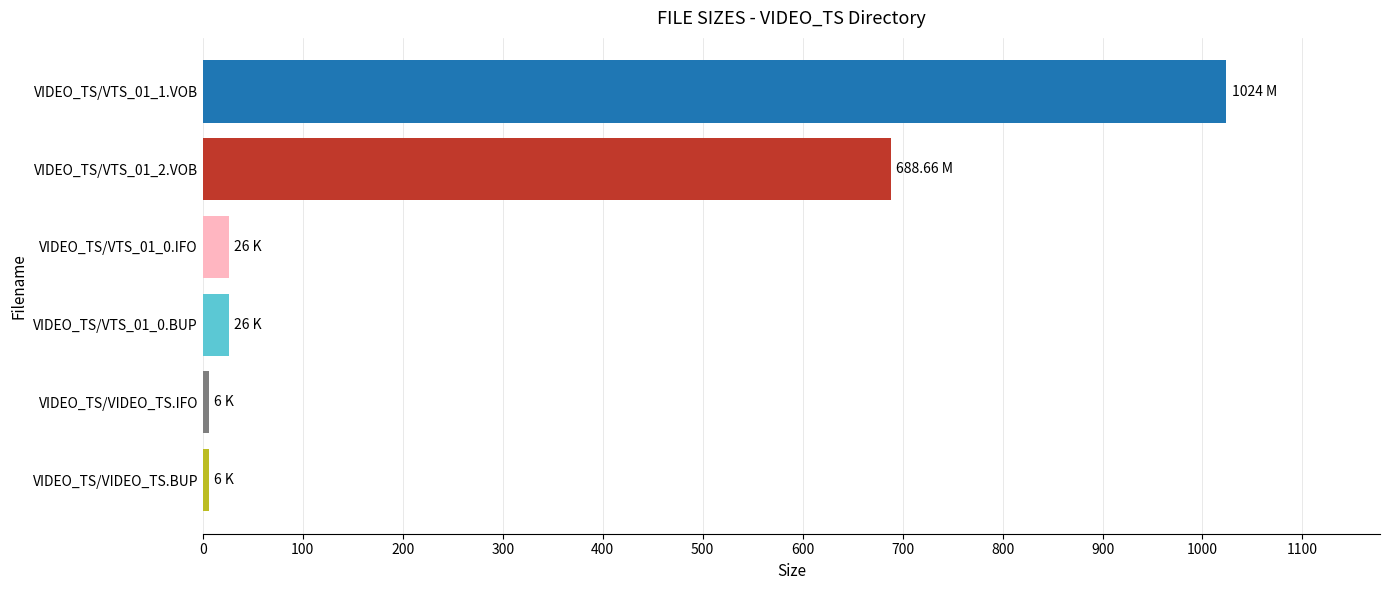

What is the greatest value displayed?

1024.0